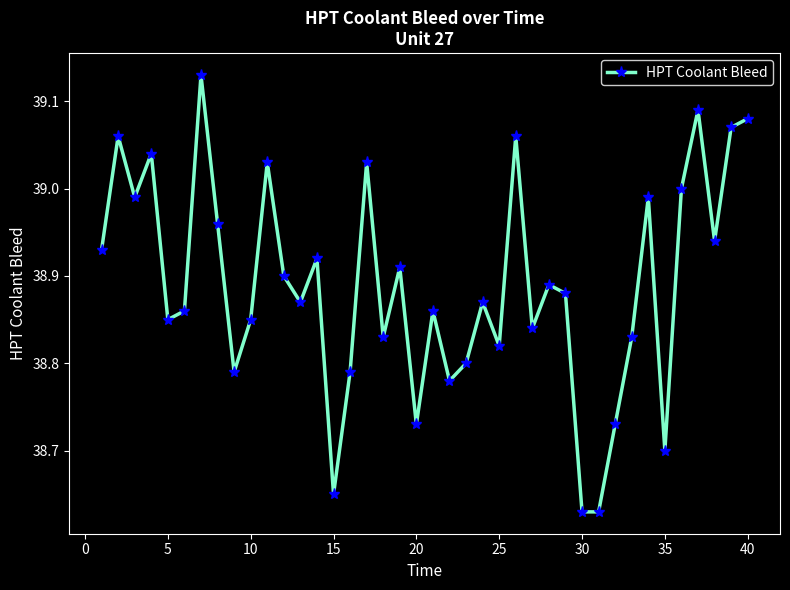

What is the sum of all values?

1555.6